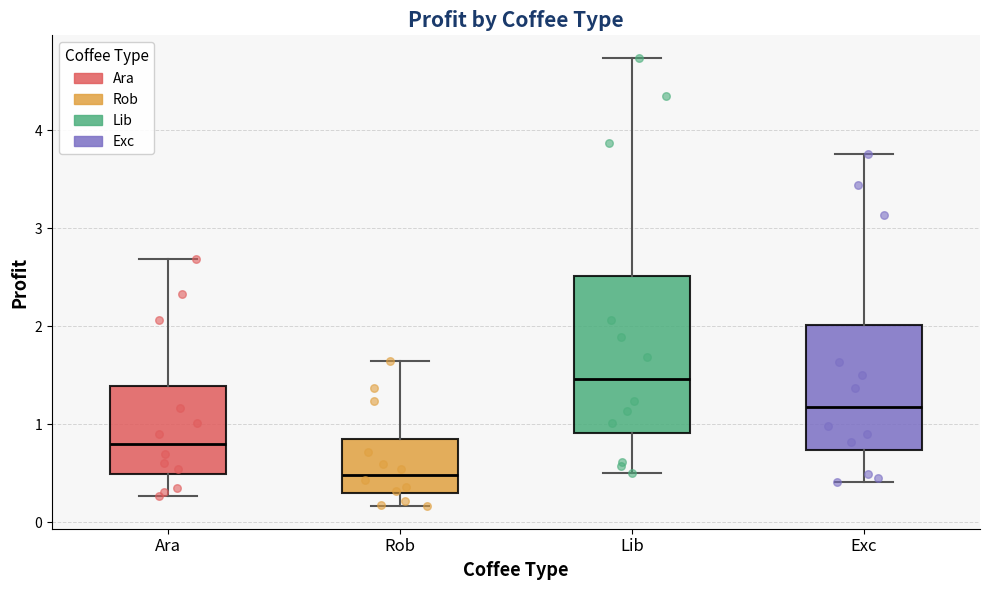

Which box's median line is the lowest?

Rob